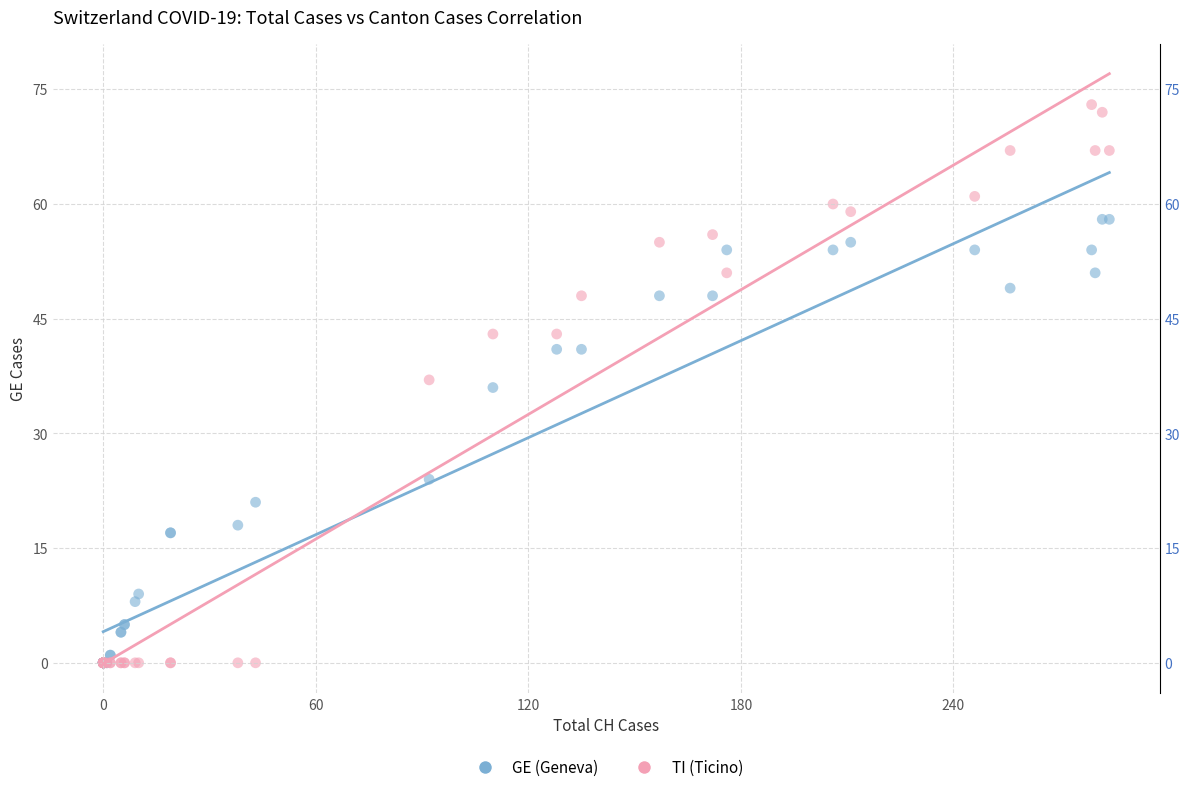

What are all the series names shown in the legend?

GE (Geneva), TI (Ticino)